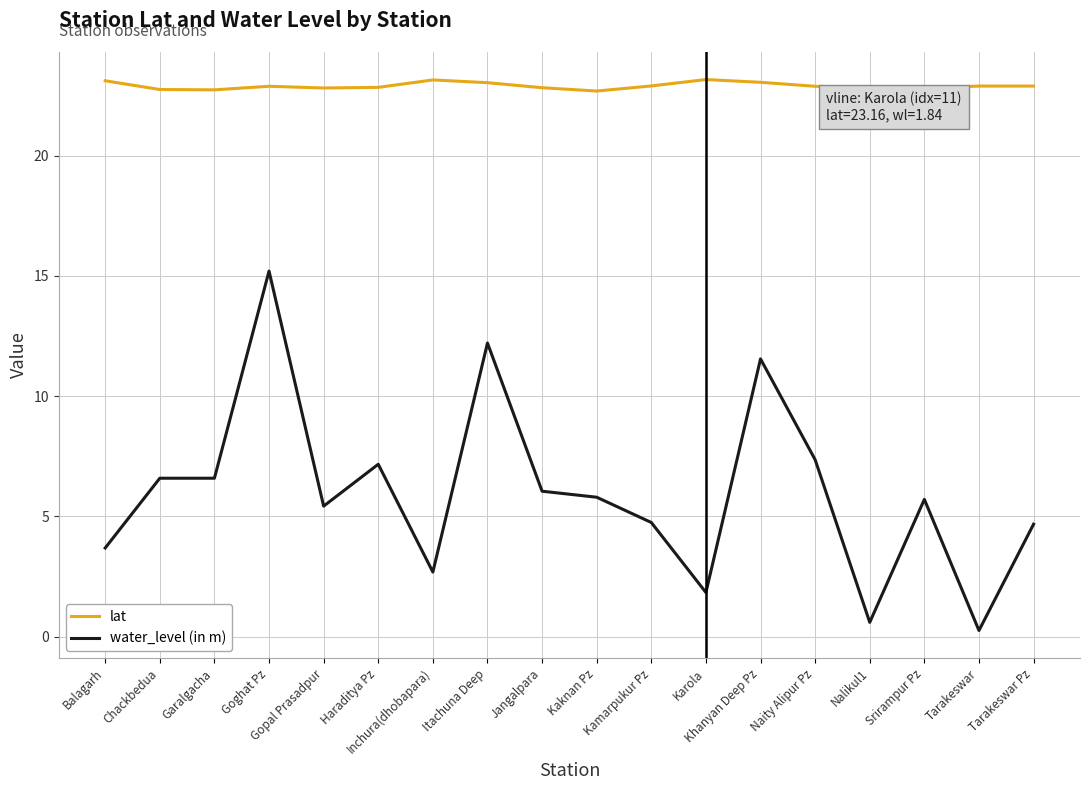

Rank the series by their maximum value, from highest to lowest.

lat, water_level (in m)